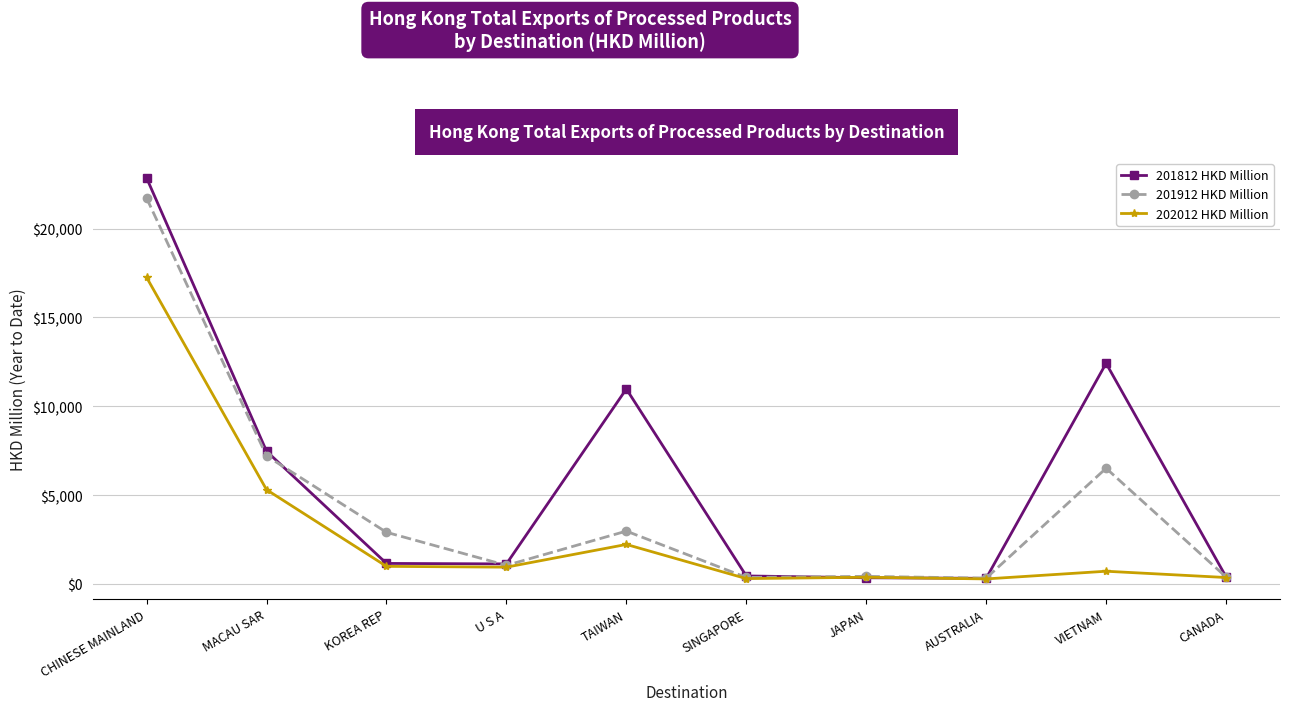

What is the difference between the 201912 HKD Million values at CANADA and CHINESE MAINLAND?

21321.0